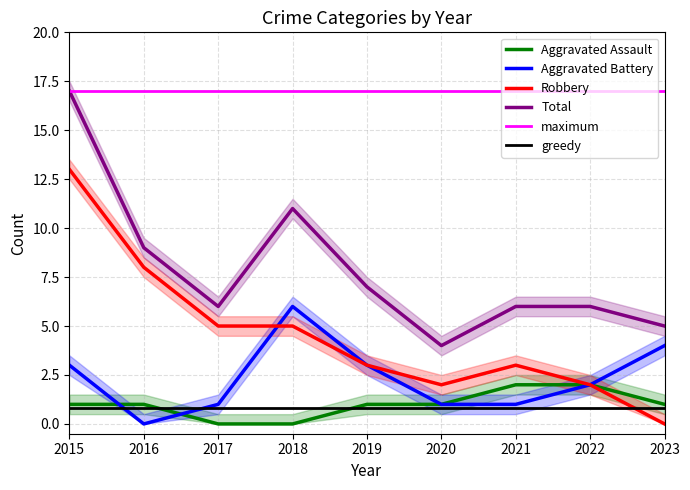

At how many categories does at least one series exceed 13?

1